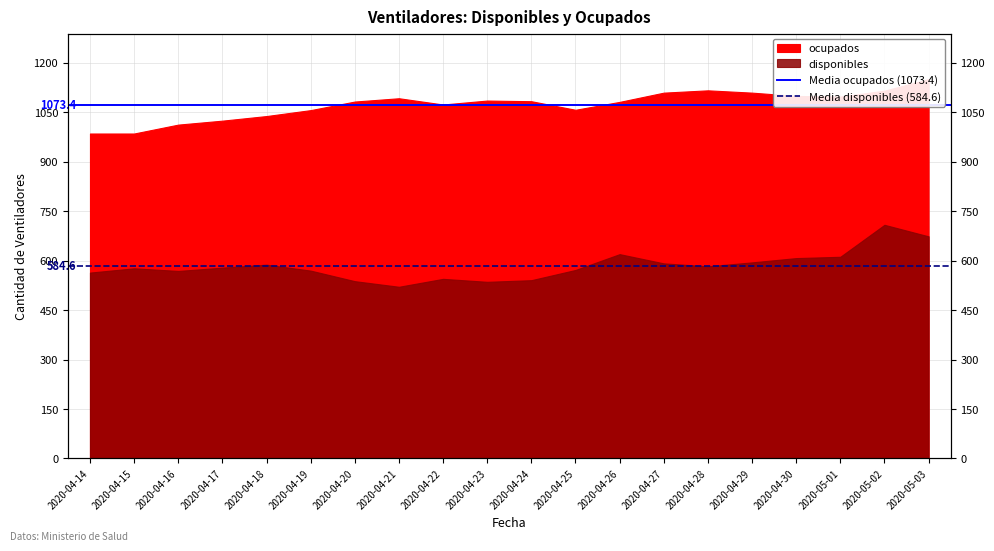

What is the average value of the Media disponibles (584.6) series?

584.6